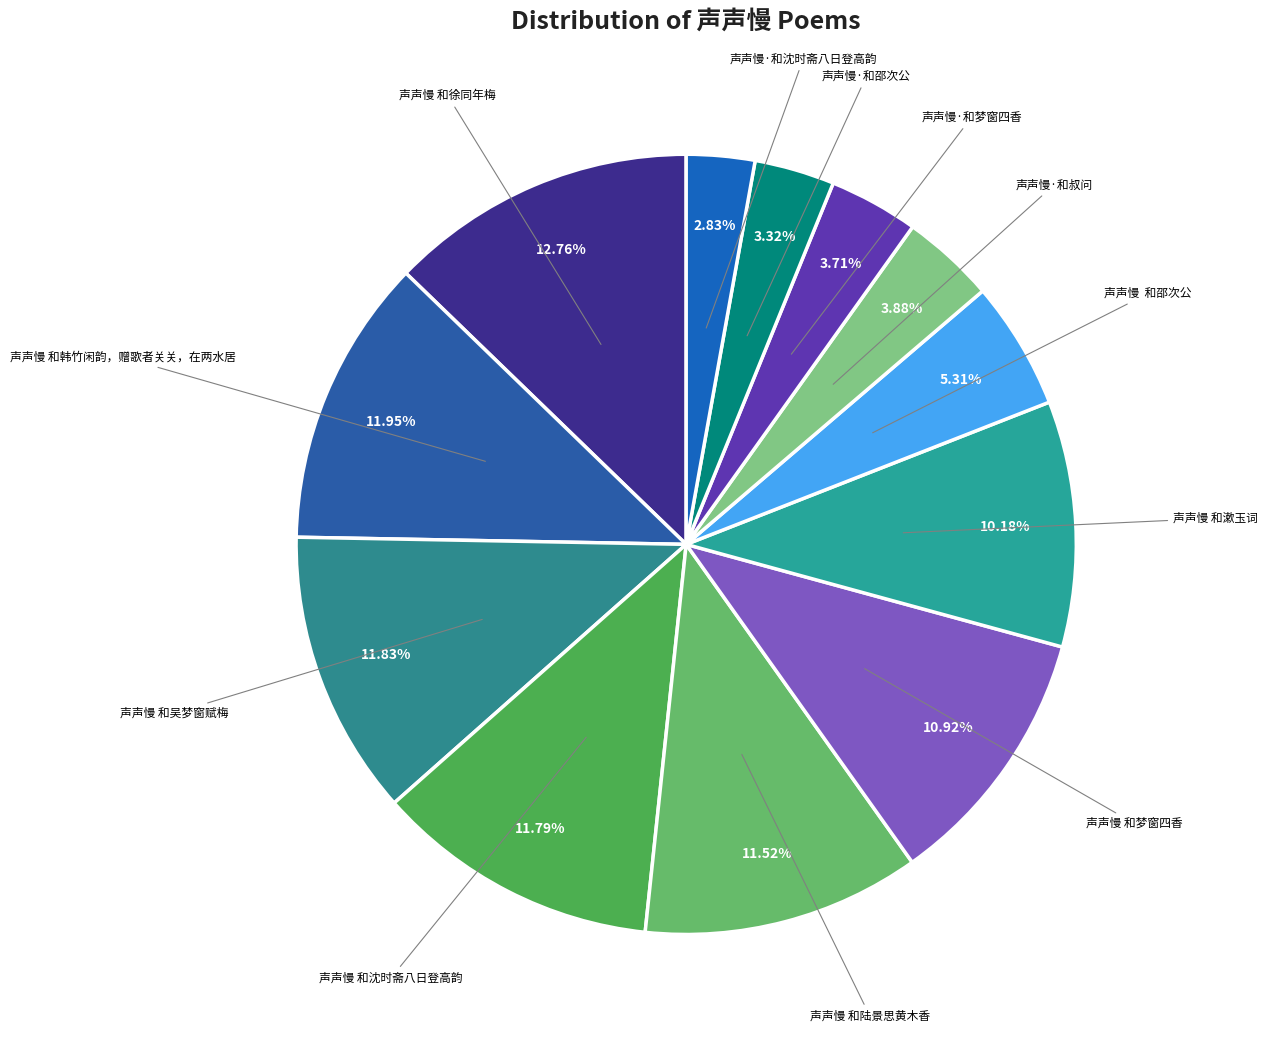

Count the number of slices in the pie.

12